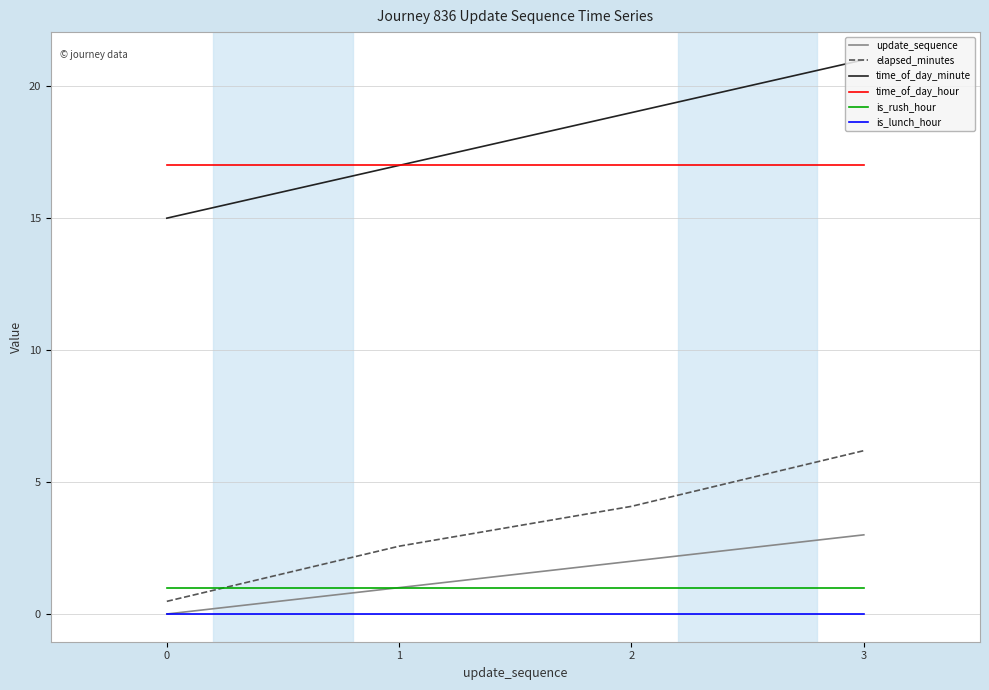

Which series has the widest spread of values?

time_of_day_minute